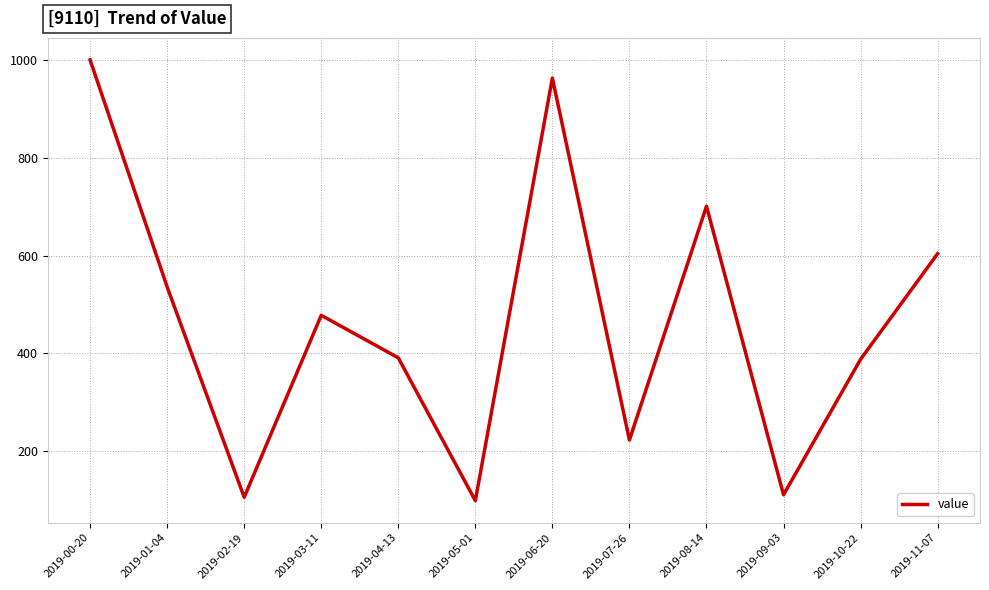

Approximately how many times larger is the value at 2019-02-19 compared to 2019-07-26?

0.5